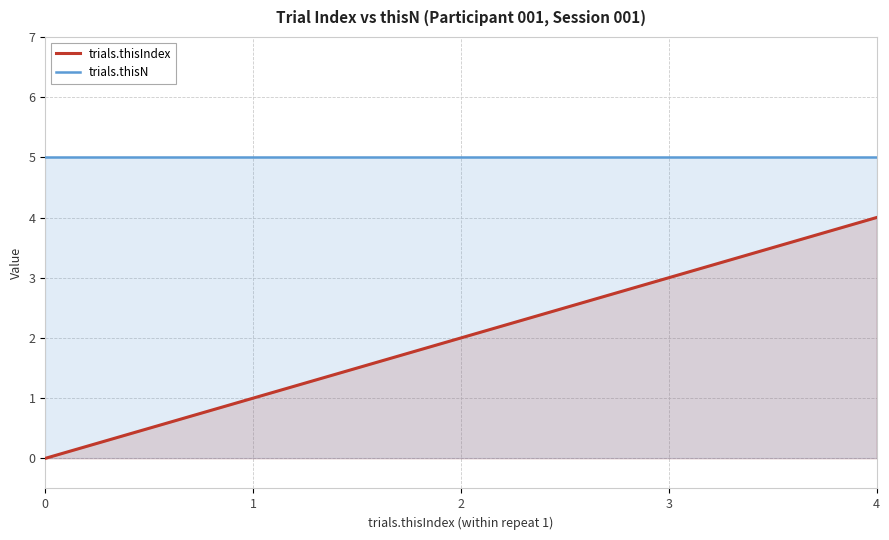

What is the greatest value displayed?

5